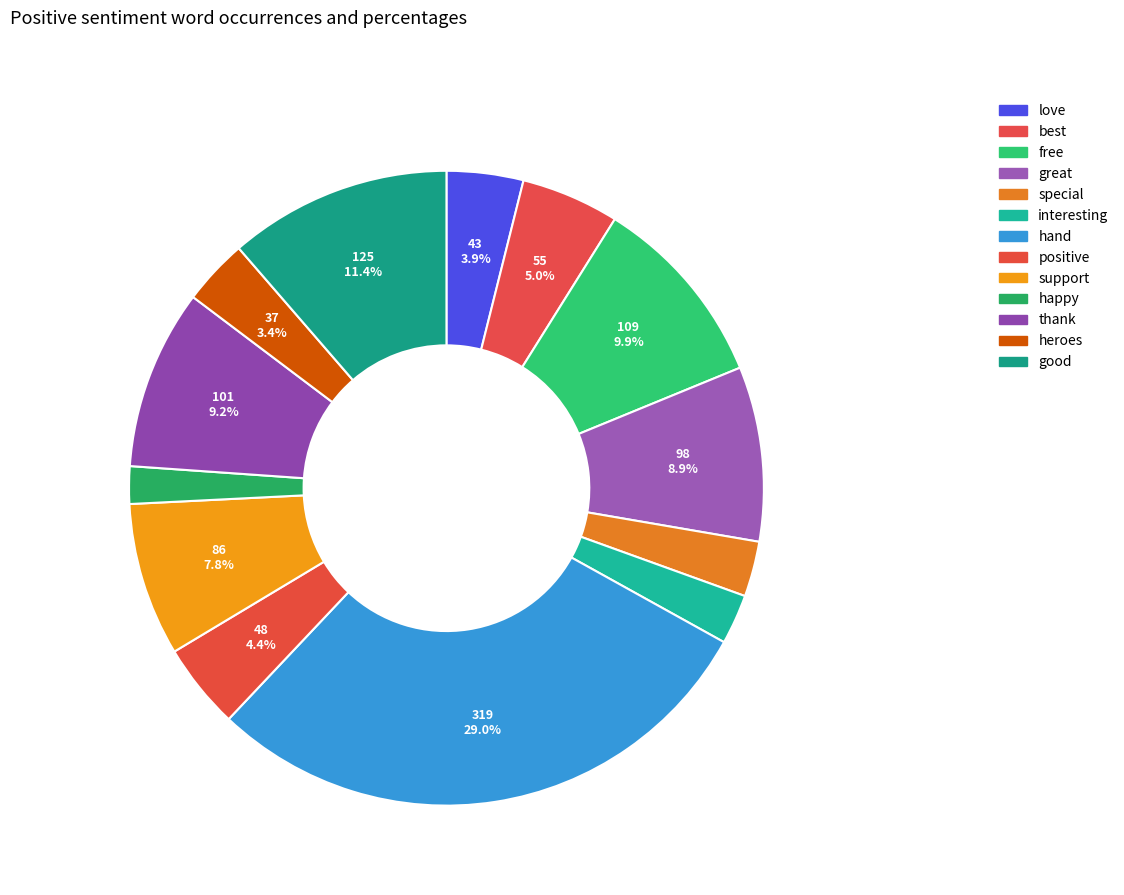

Count the number of slices in the pie.

13